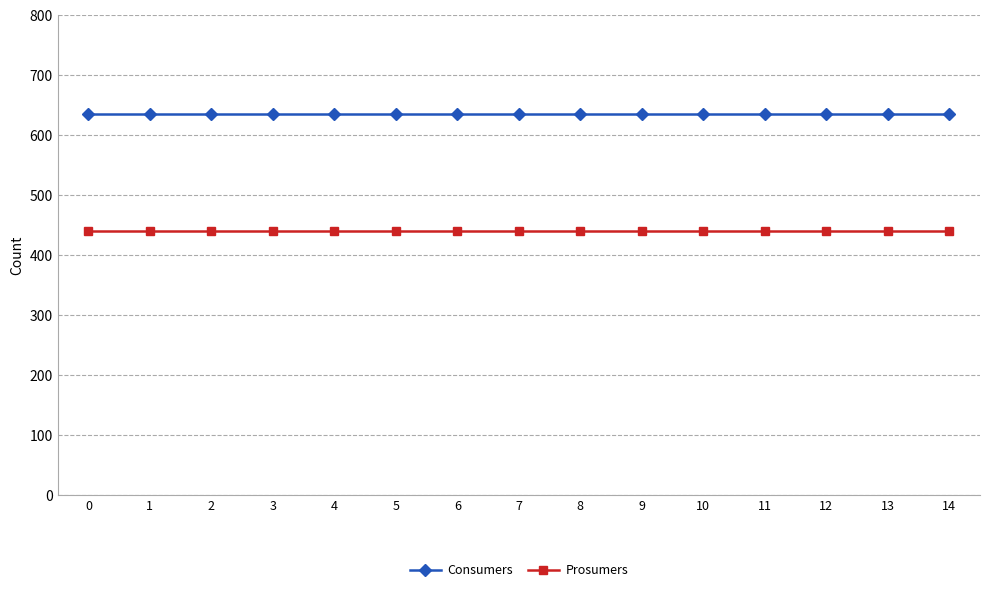

What is the value of the Prosumers point at the 14th from the left?

440